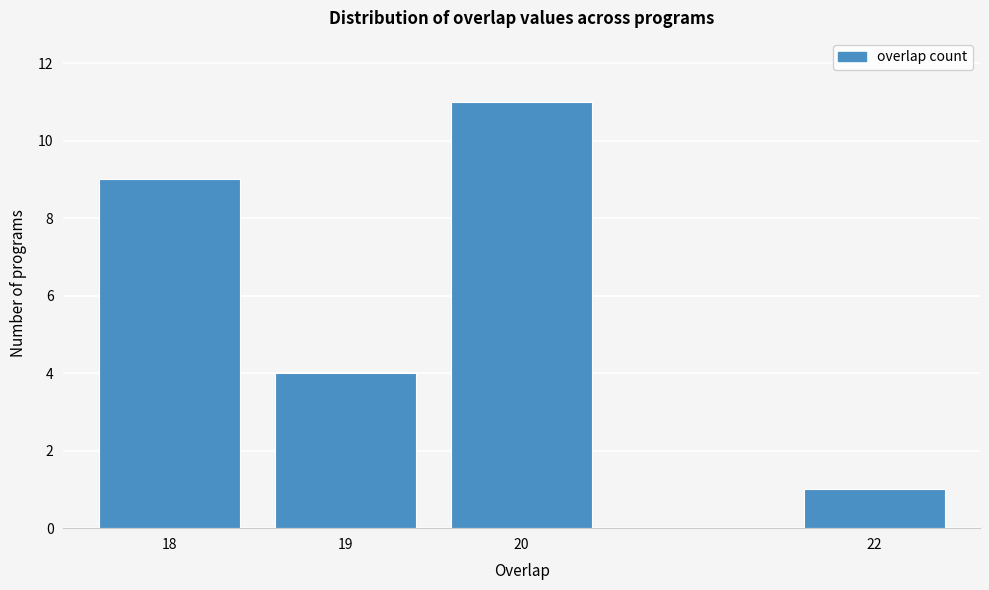

Reading left to right, extract all data points from this chart.

9	4	11	1